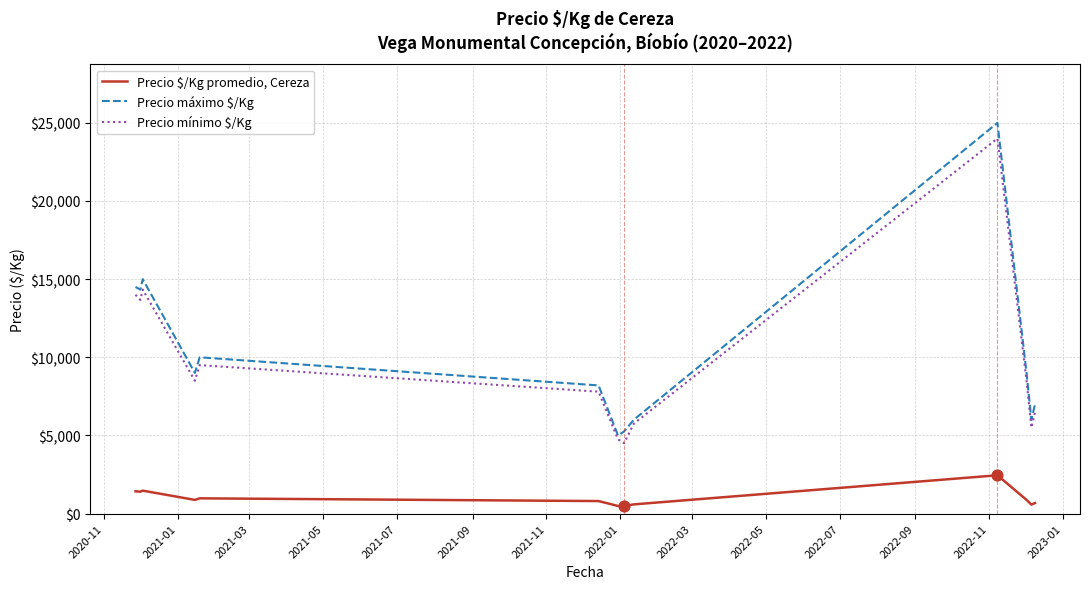

What is the highest value of the Precio mínimo $/Kg series?

24000